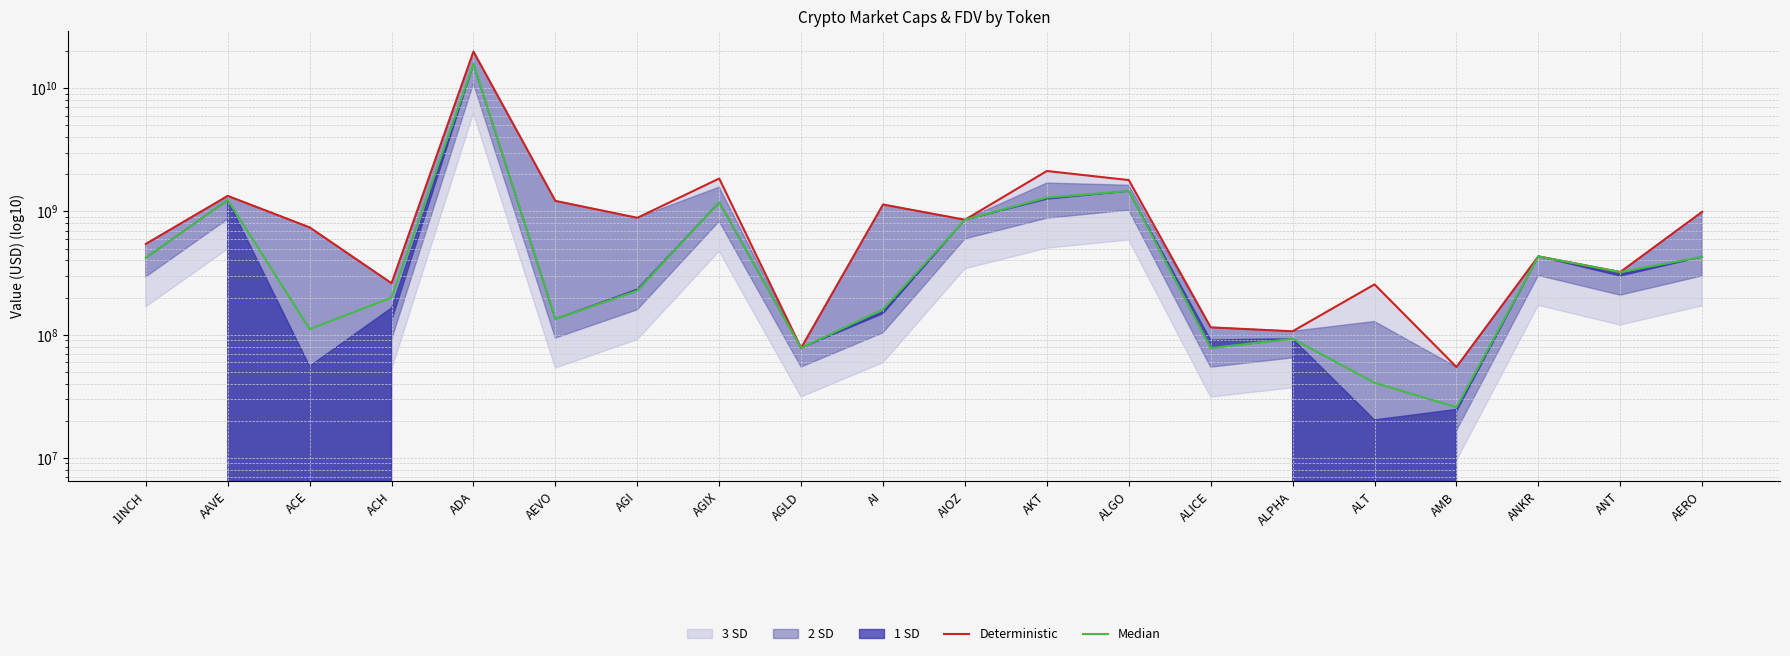

True or false: Deterministic and Median cross at least once.

True